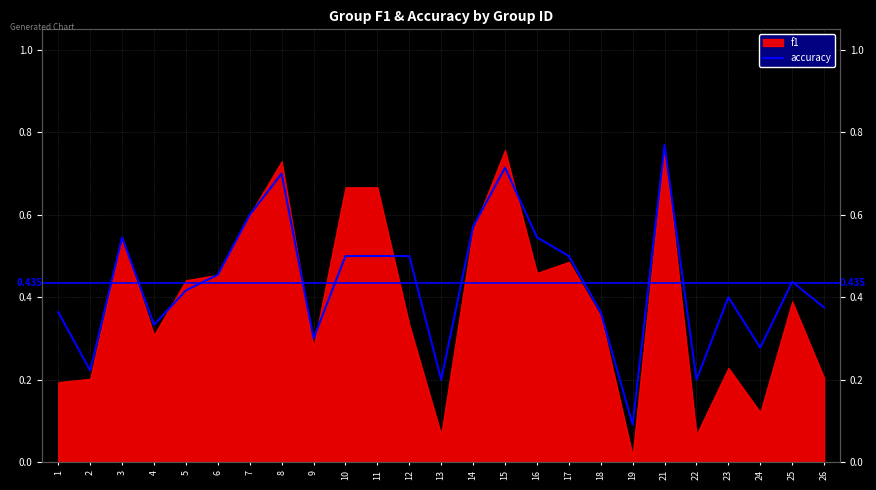

The chart shows a value of 0.7 at 23. True or false?

False